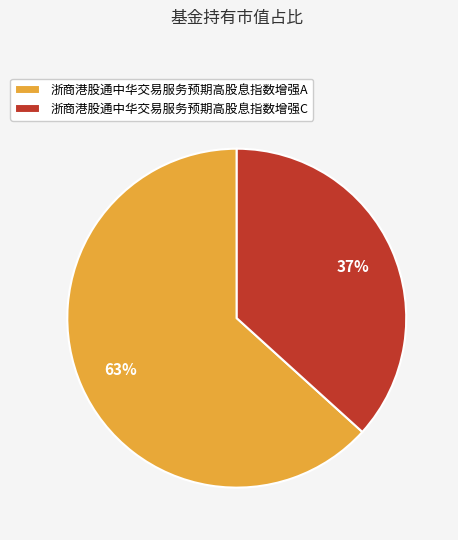

How many segments does this pie chart have?

2